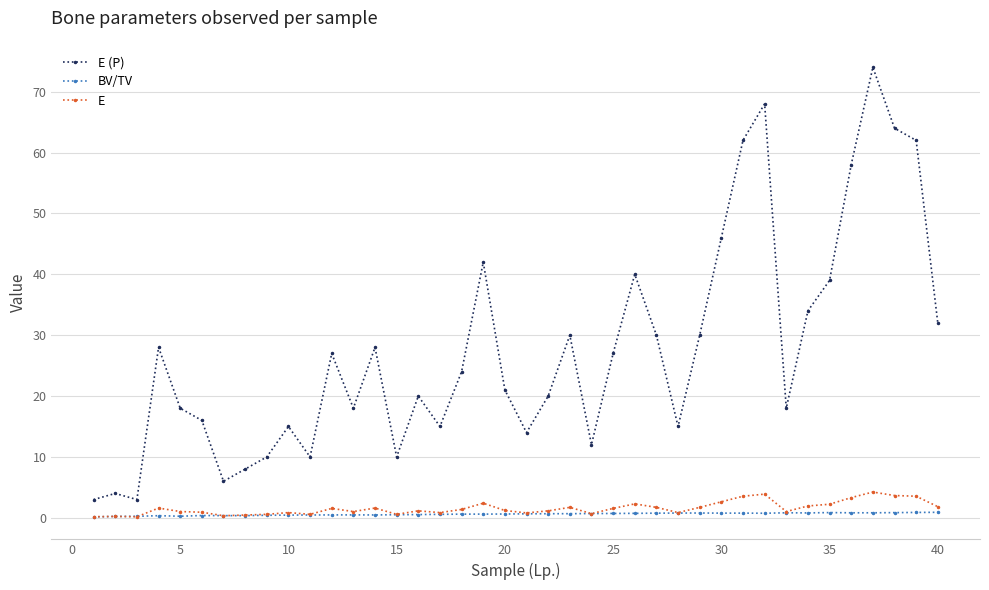

True or false: BV/TV has more than 1 points higher than both neighbors.

True